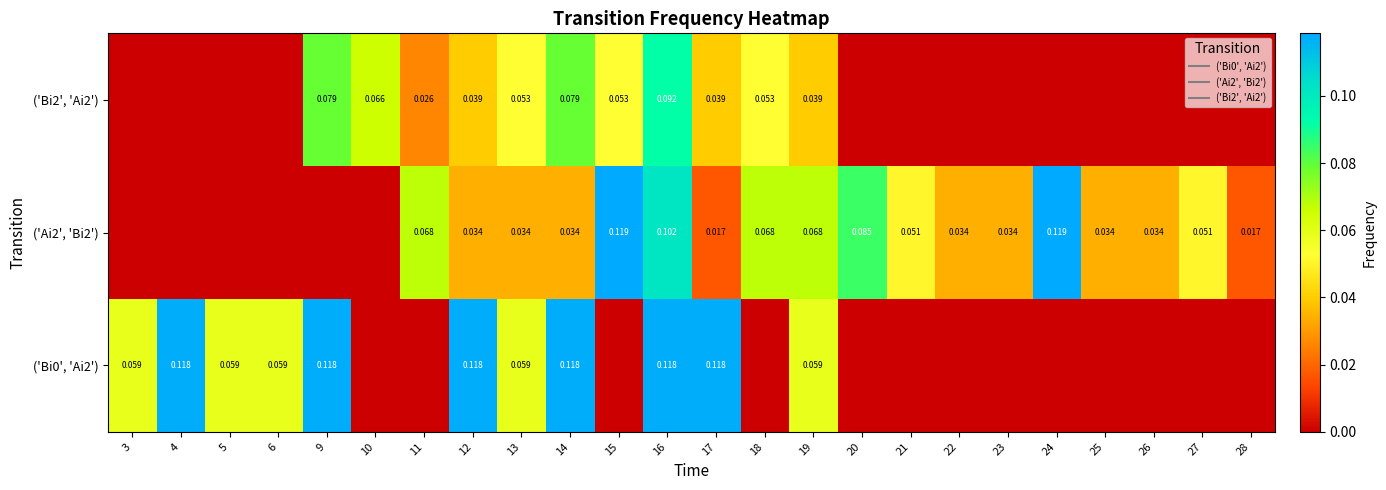

What is the difference between the ('Ai2', 'Bi2') values at 10 and 19?

0.1